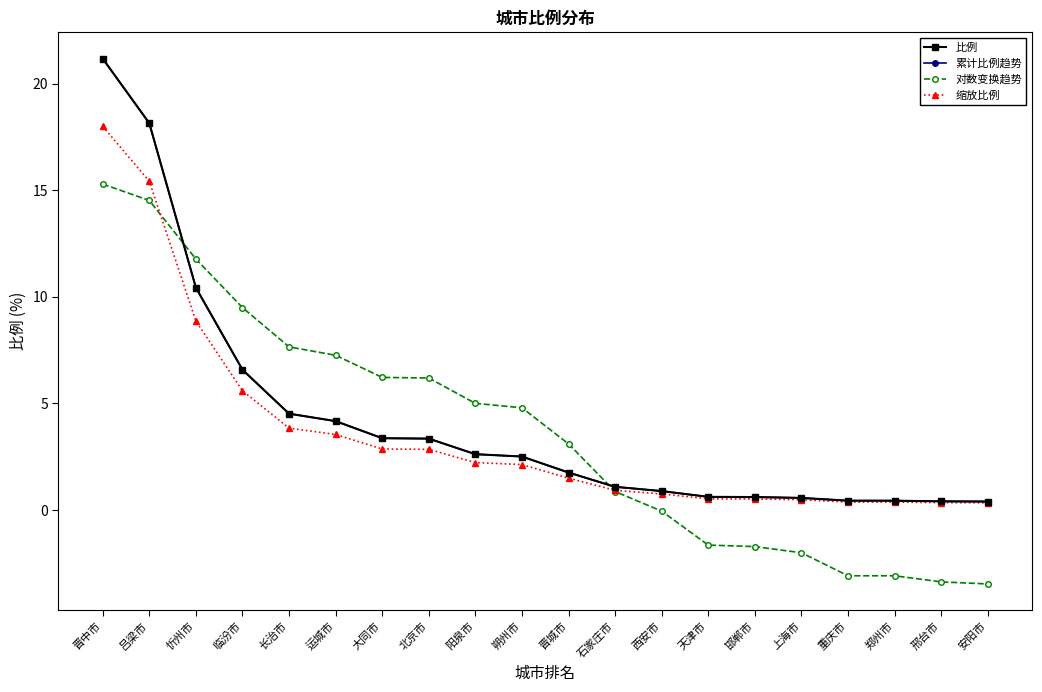

Which label corresponds to the largest value in the chart?

晋中市